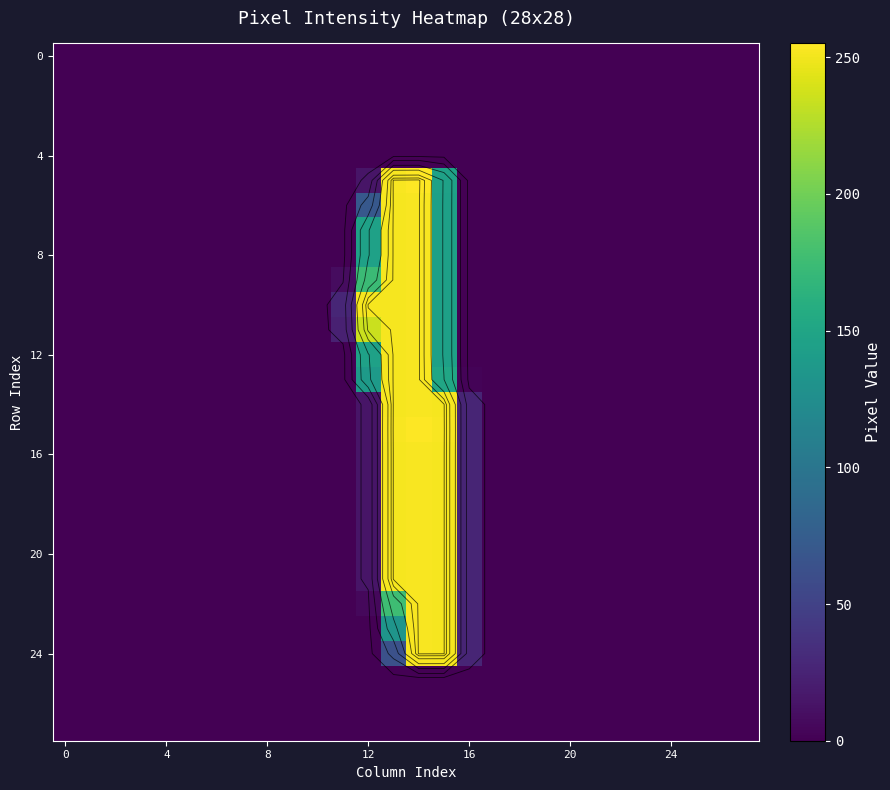

Which has a higher value, 12 or 19?

12